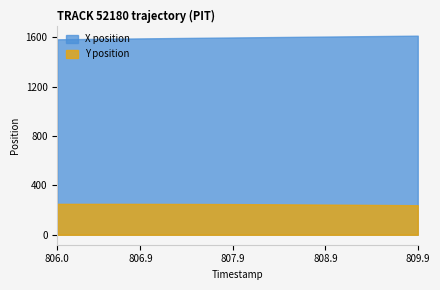

At how many categories does at least one series exceed 583?

40